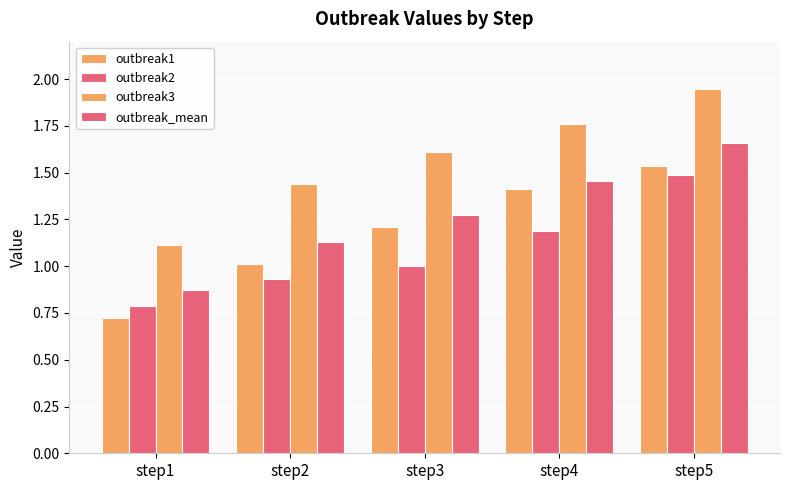

What is the difference between the highest and lowest values at step1?

0.4